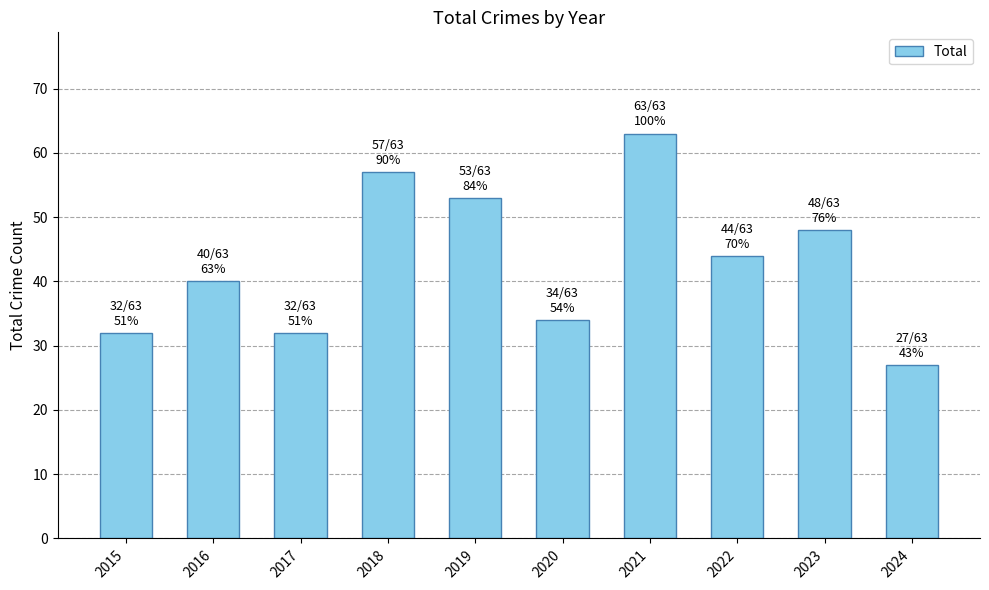

How many data points does each series have?

10